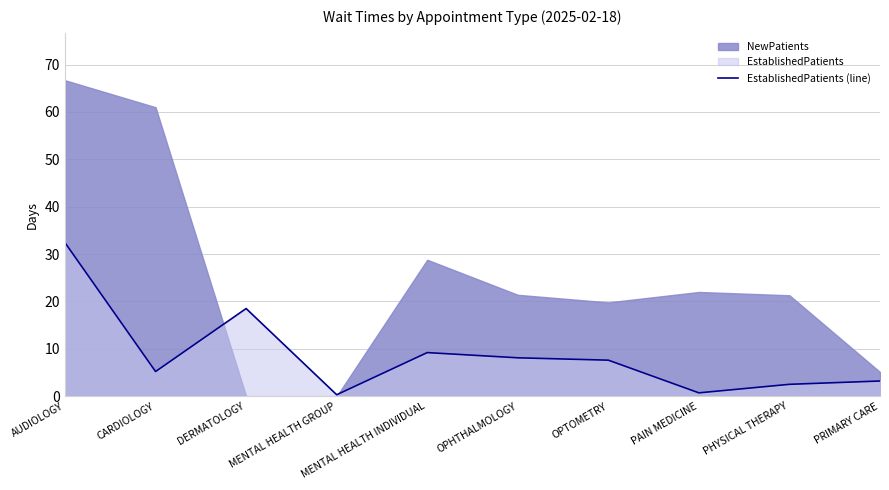

What is the maximum value for EstablishedPatients (line)?

32.4